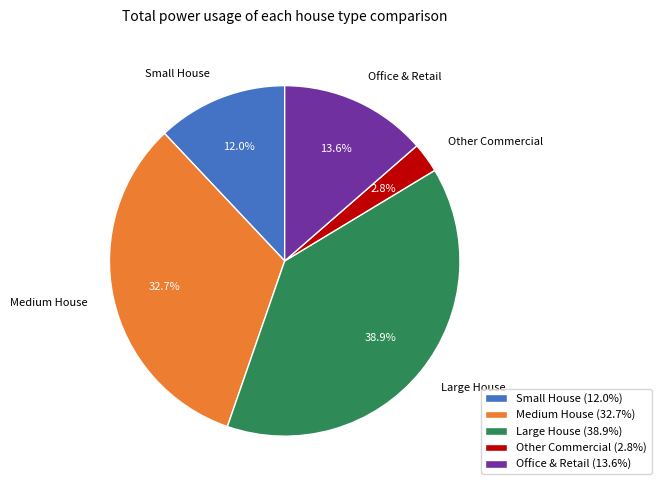

Is there a majority slice in this chart?

No